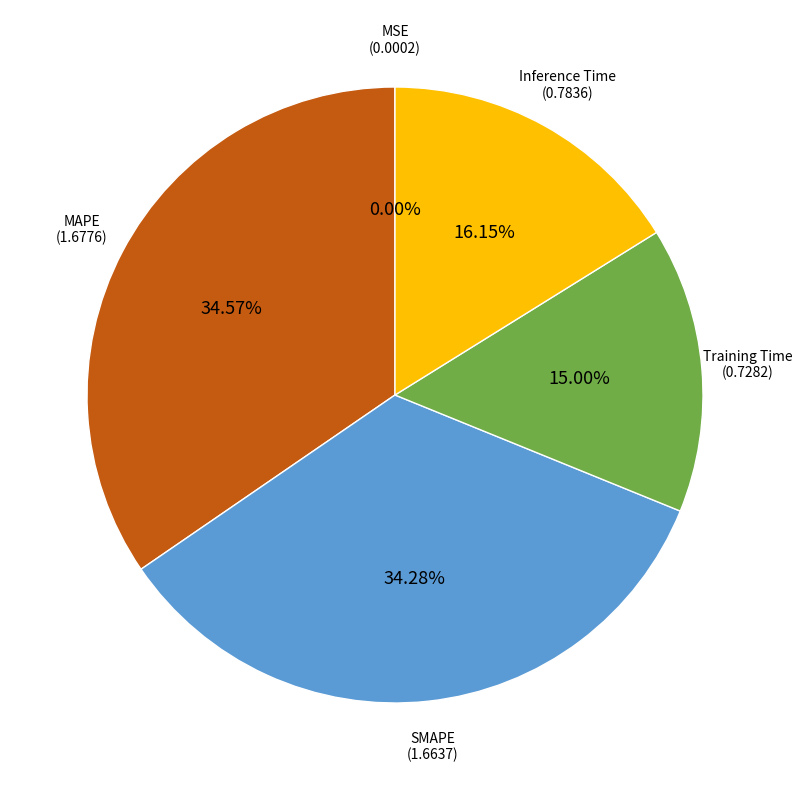

Does any single category account for the majority?

No